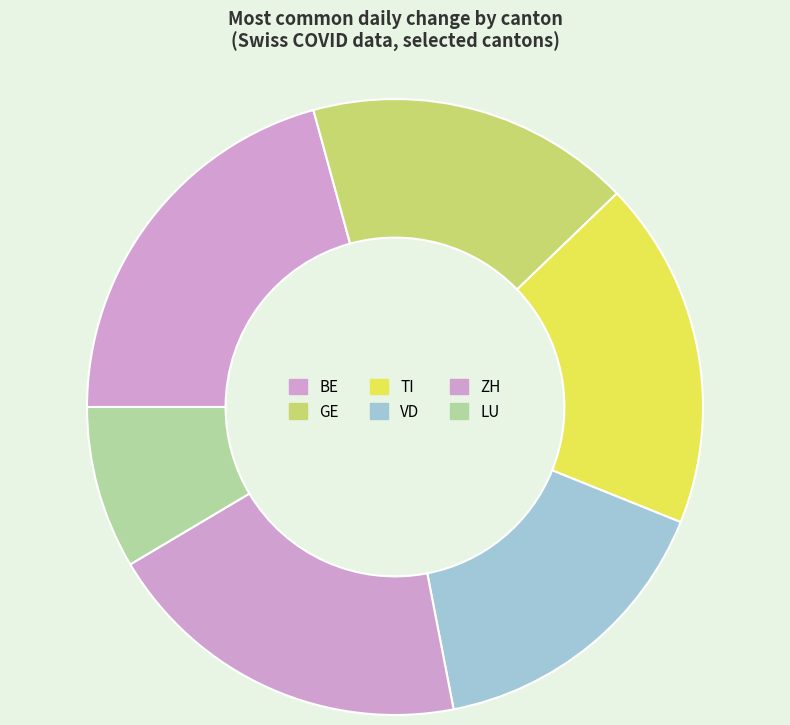

Is there a majority slice in this chart?

No